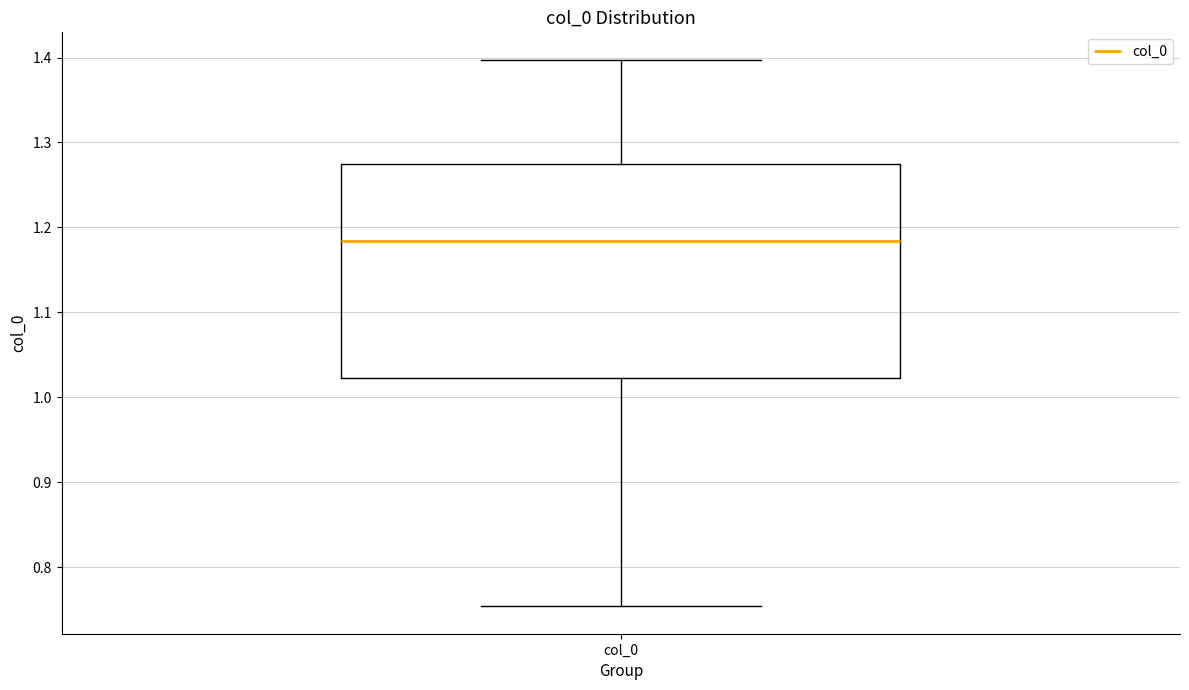

Transcribe this box plot: give where the median line is, the range the box spans, and where the two whiskers end, as read against the y-axis. The values are not printed on the chart, so give them approximately, as read against the axis.

median 1.18, box 1.02 to 1.27, whiskers 0.75 to 1.40